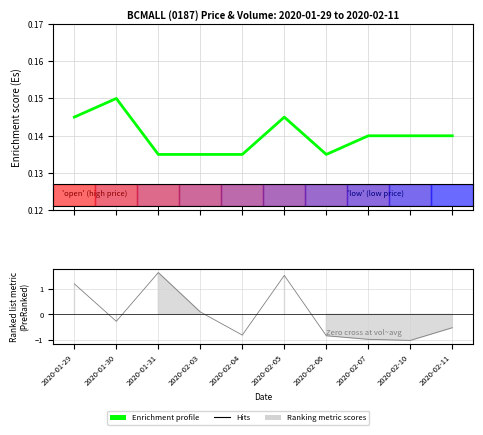

List the labels in order of value, smallest first.

2020-01-31, 2020-02-03, 2020-02-04, 2020-02-06, 2020-02-07, 2020-02-10, 2020-02-11, 2020-01-29, 2020-02-05, 2020-01-30